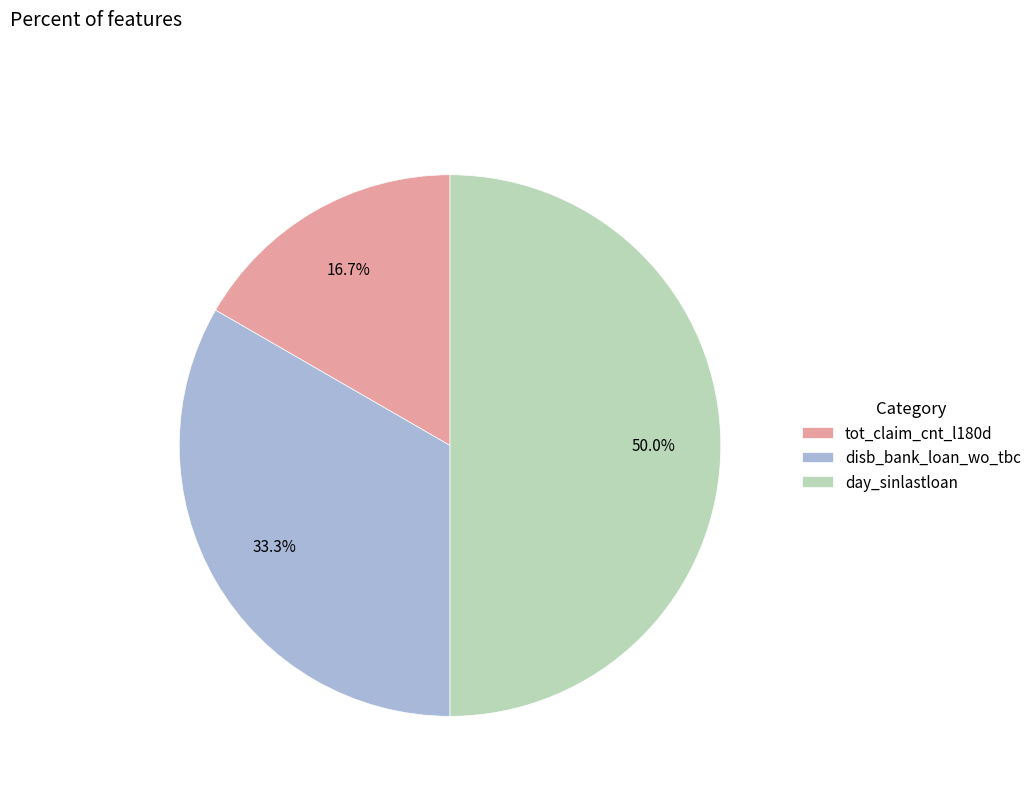

Is disb_bank_loan_wo_tbc the majority of the pie?

No